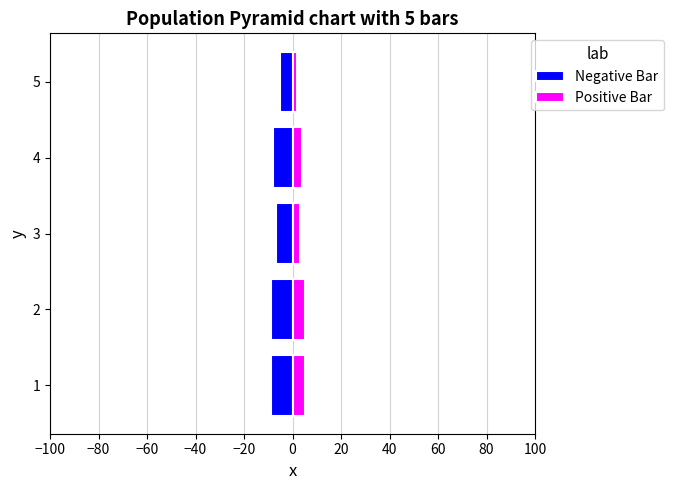

What is the sum of all Positive Bar values?

19